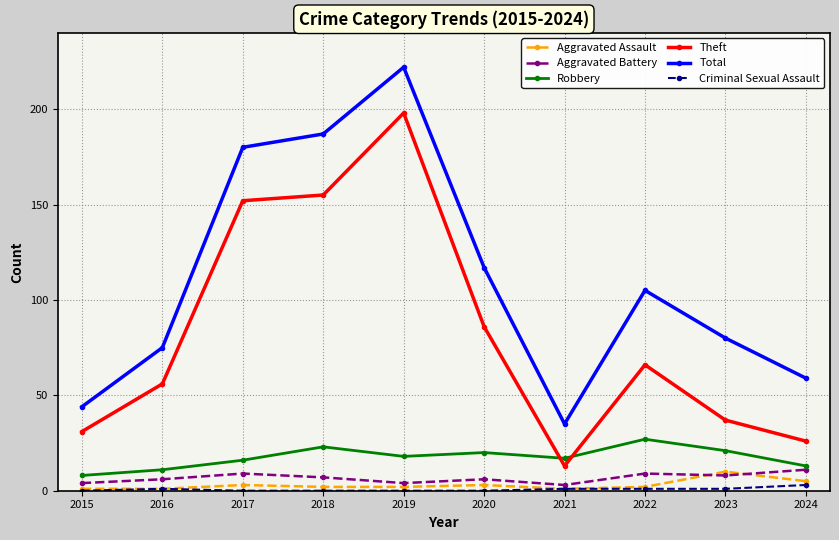

What is the minimum value for Aggravated Battery?

3